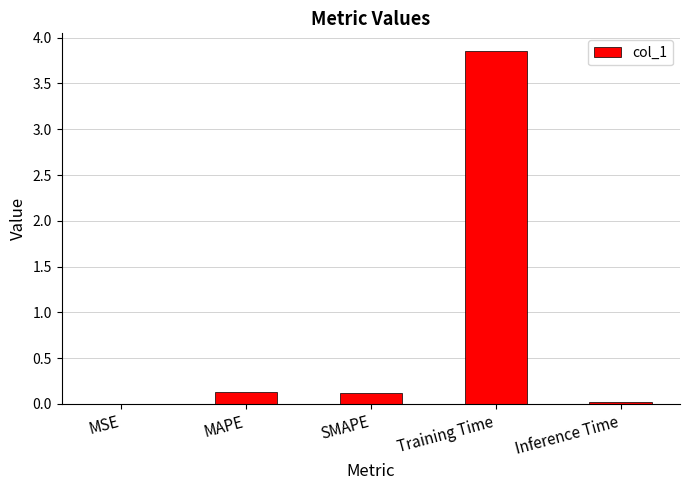

What is the sum of all values?

4.1